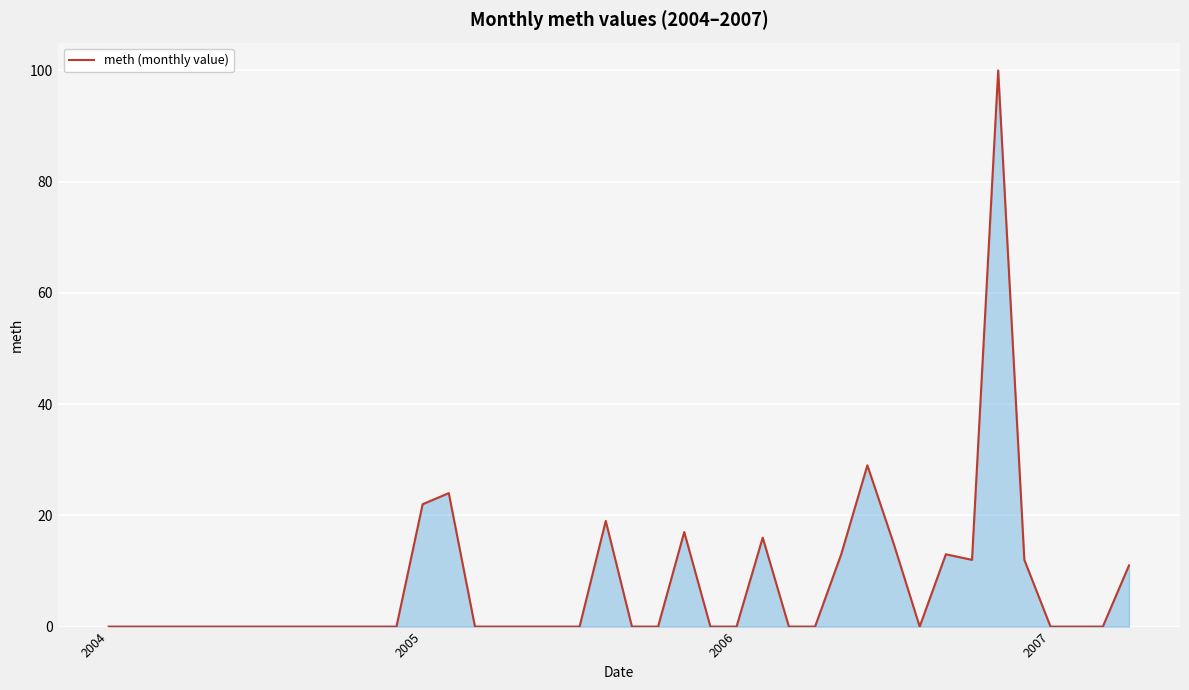

What is the maximum value shown in the chart?

100